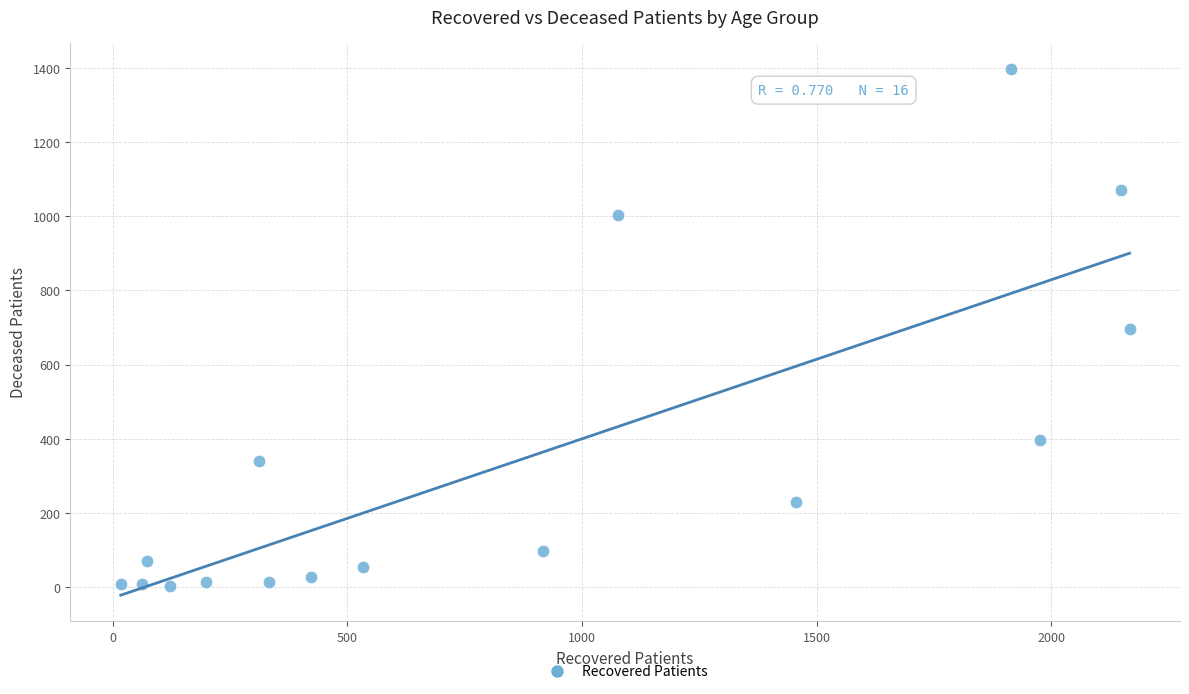

What is the range of Y values (max minus min)?

1395